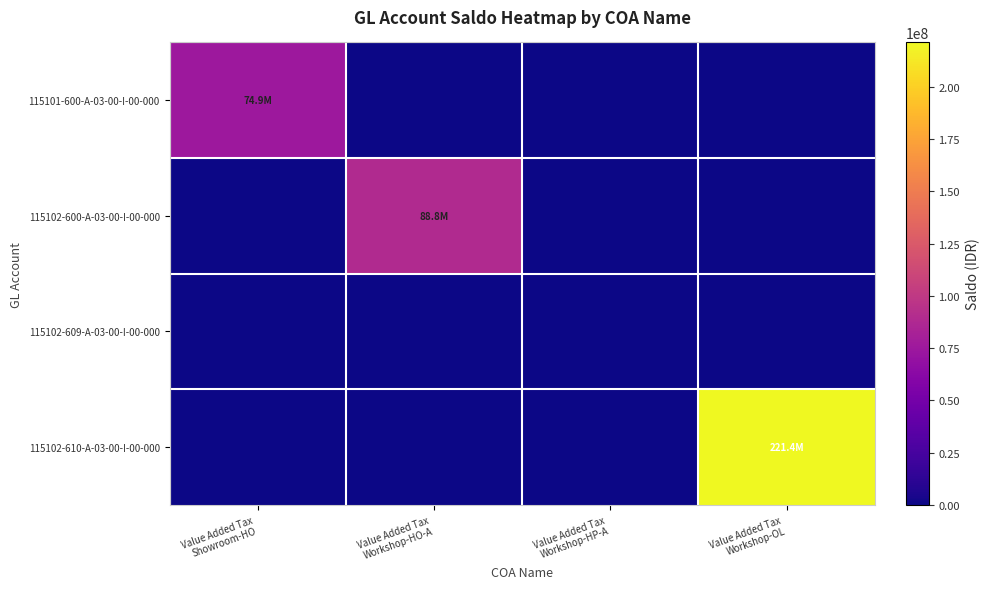

Which category has the highest value across all series?

Value Added Tax
Workshop-OL